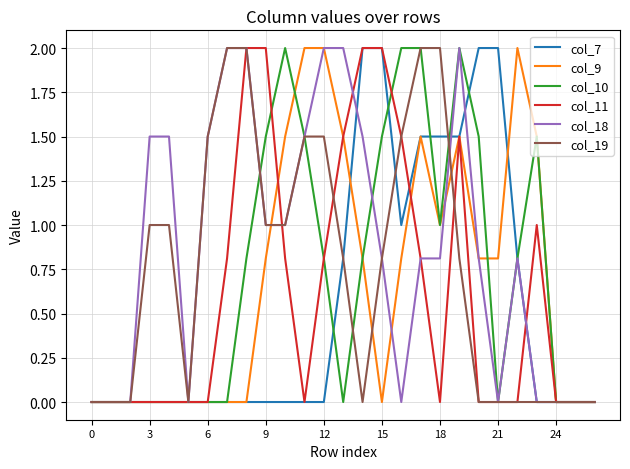

Which series has the largest total across all categories?

col_18